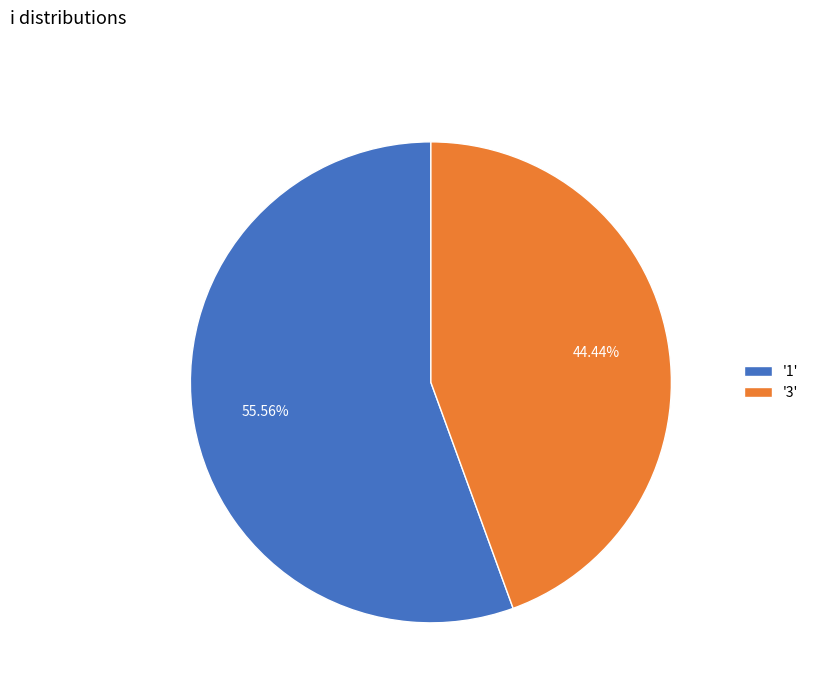

Approximately how many times larger is the value at '3' compared to '1'?

0.8